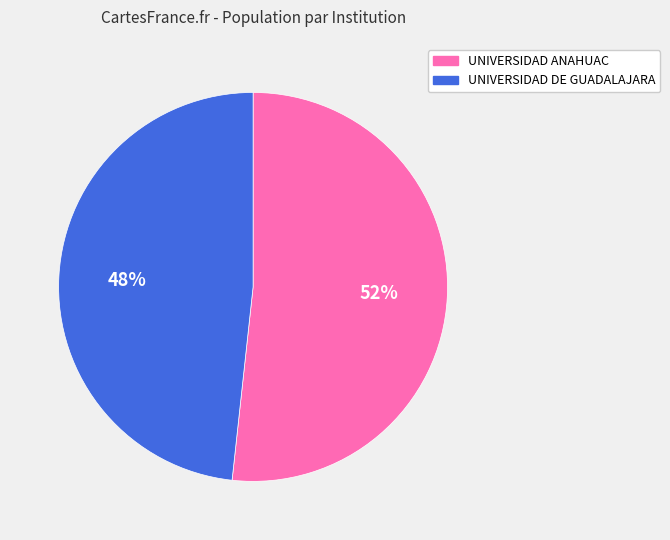

How many segments does this pie chart have?

2